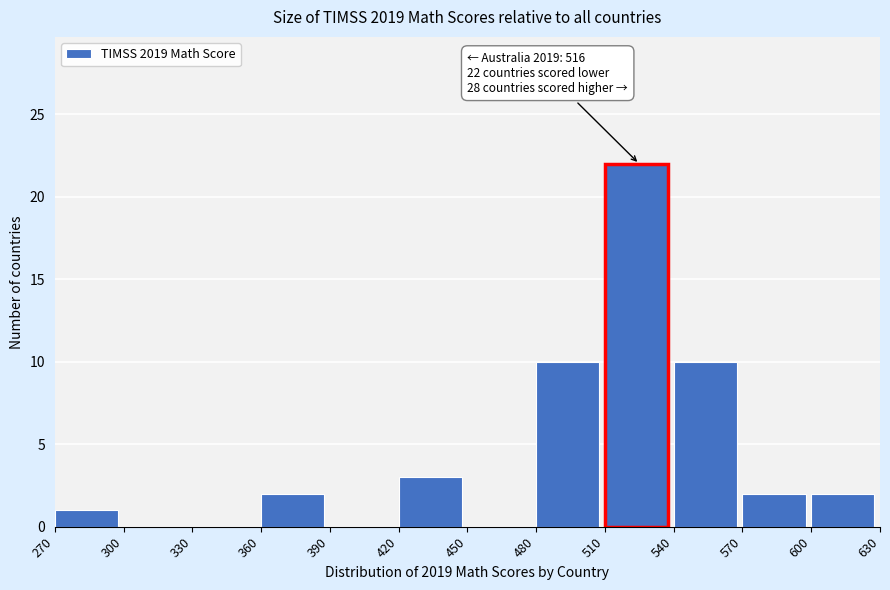

Which range on the x-axis has the tallest bar?

510 to 540